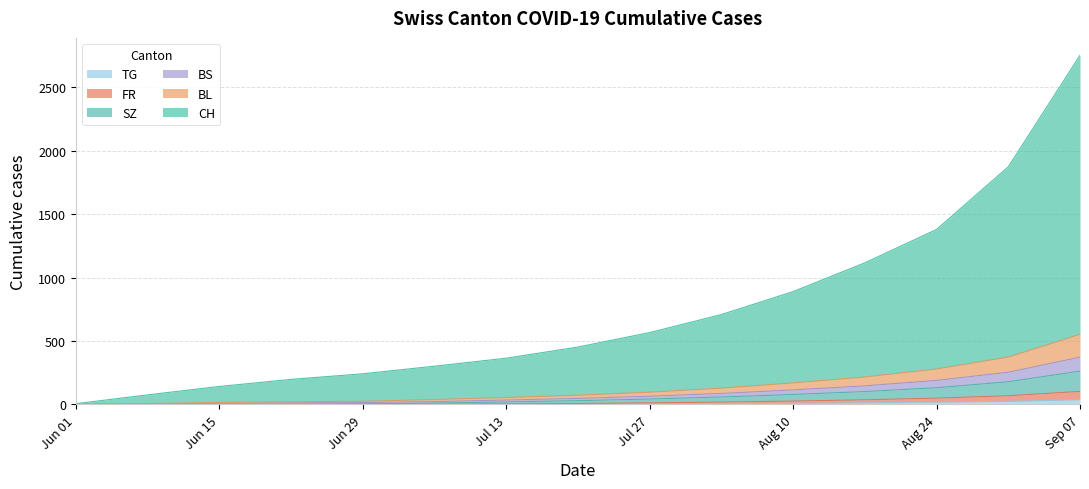

What is the sum of all CH values?

11074